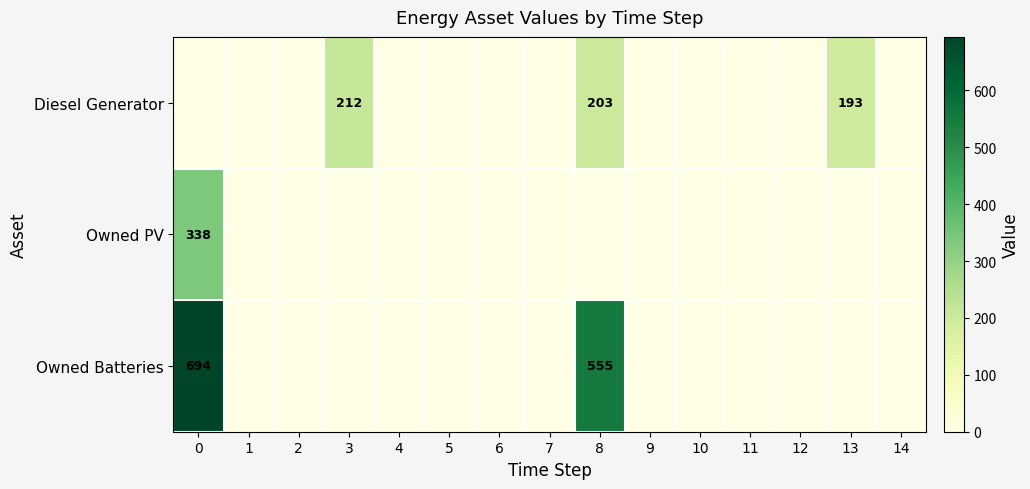

At how many categories does at least one series exceed 500?

2